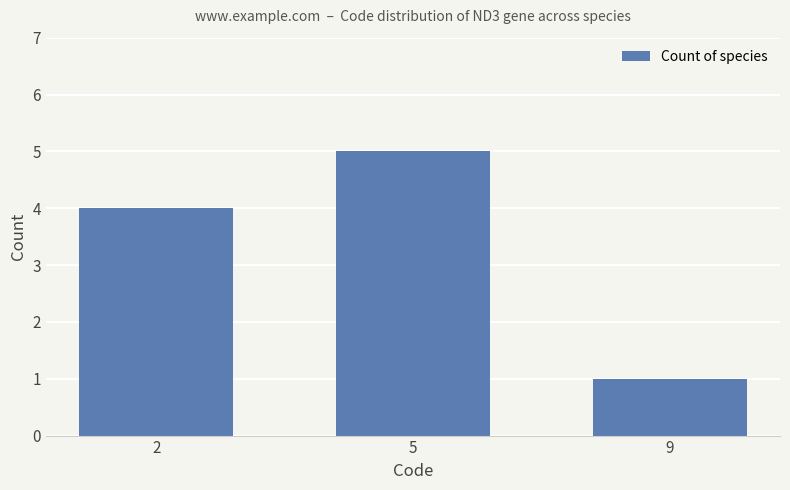

Which category has the lowest value across all series?

9